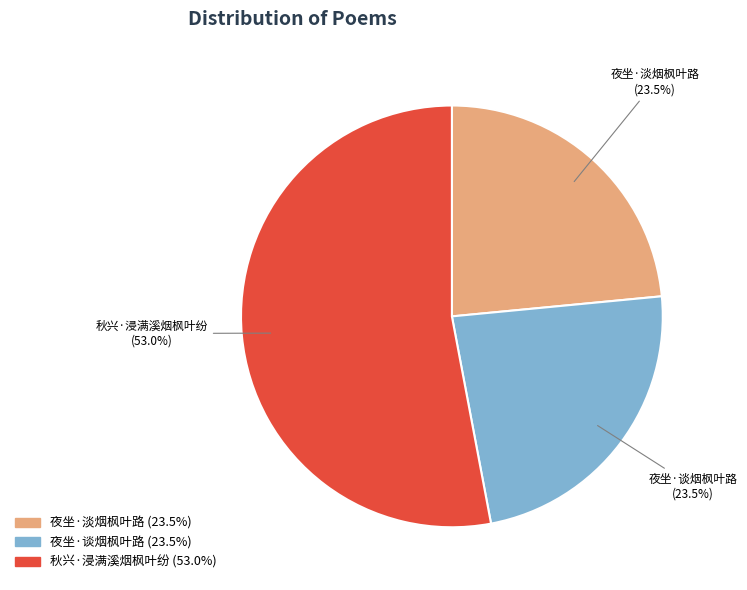

Which category accounts for the majority?

秋兴·浸满溪烟枫叶纷